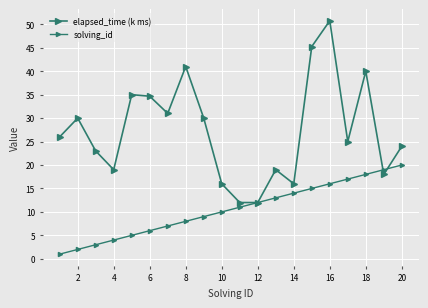

What is the minimum value for elapsed_time (k ms)?

12.0